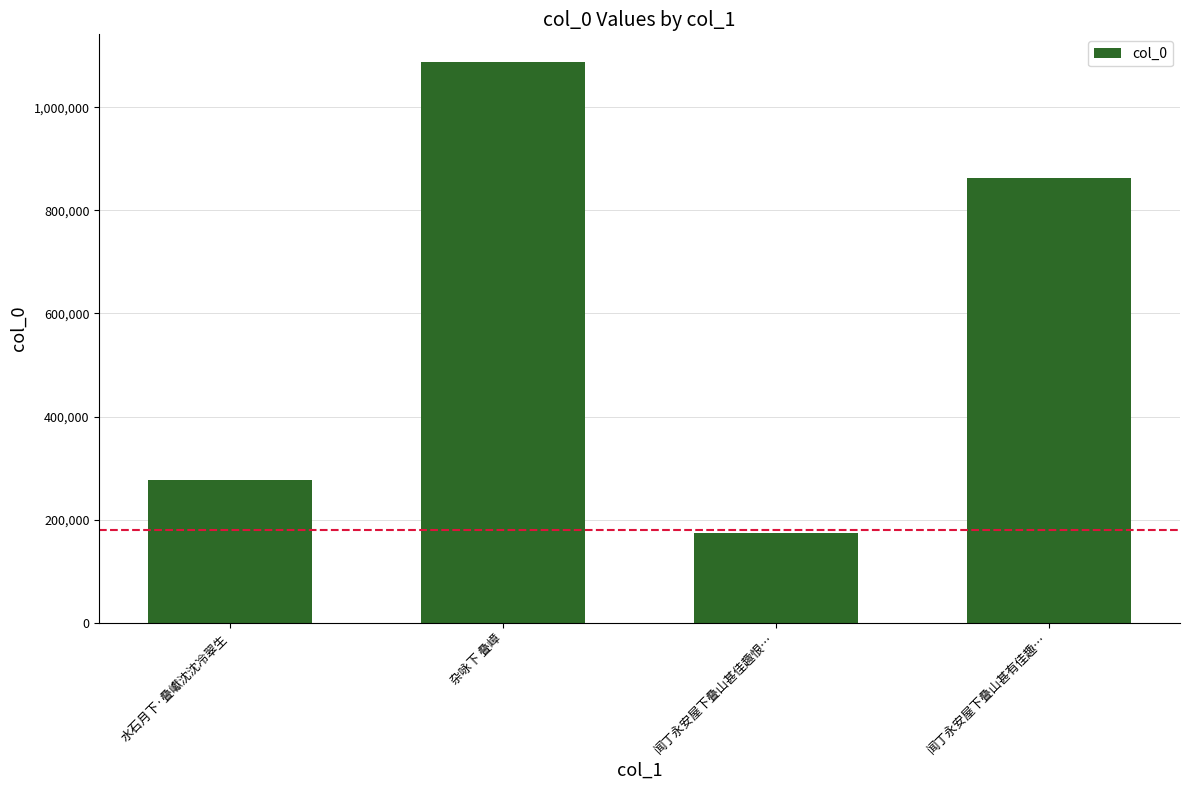

Which has a higher value, 闻丁永安屋下叠山甚有佳趣… or 杂咏下 叠嶂?

杂咏下 叠嶂